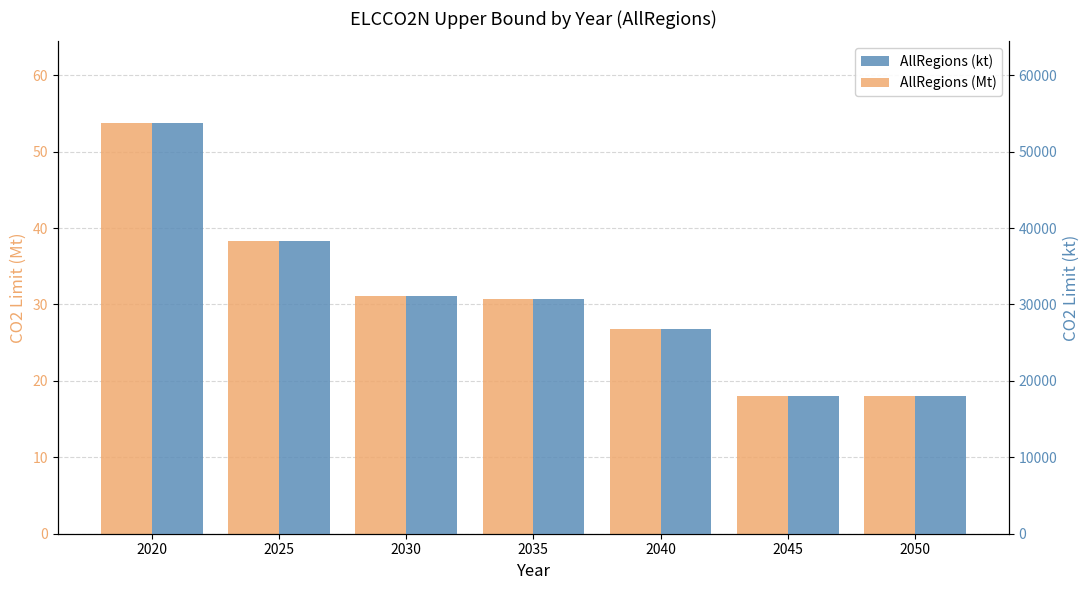

Is it true that AllRegions (Mt) equals 19.5 at 2030?

False